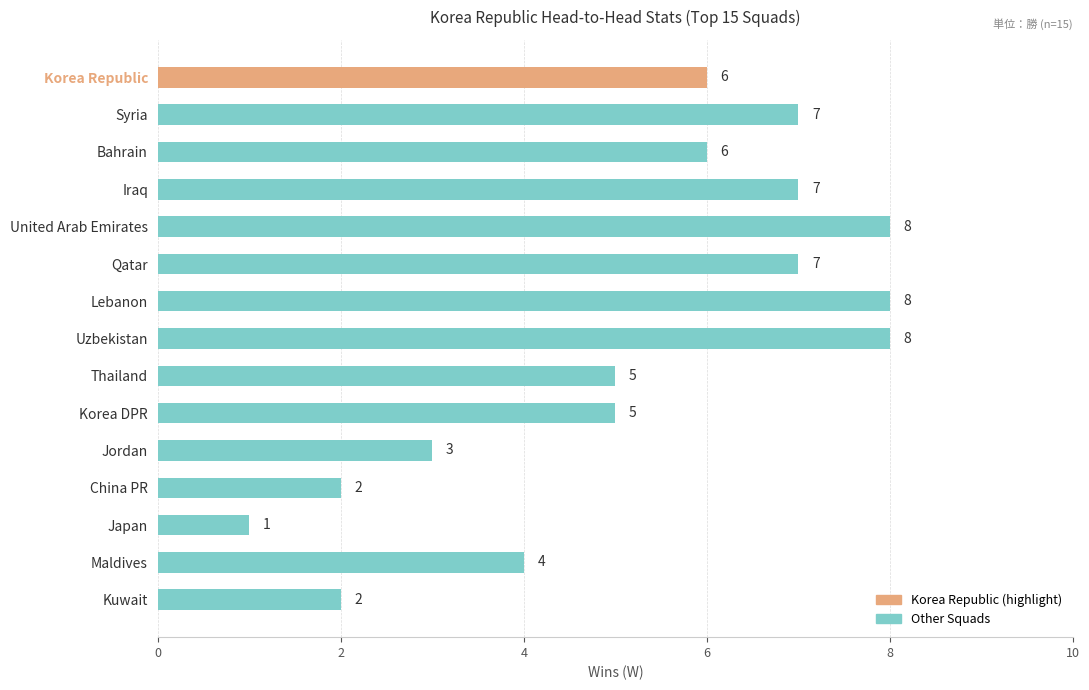

Between Bahrain and Iraq, which is larger?

Iraq